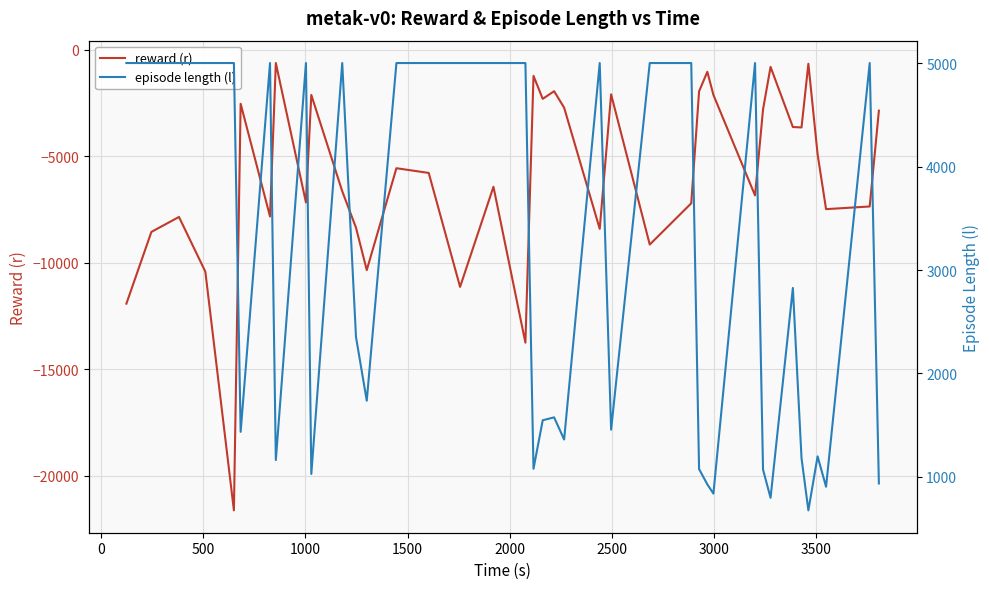

What is the highest value of the reward (r) series?

-619.7